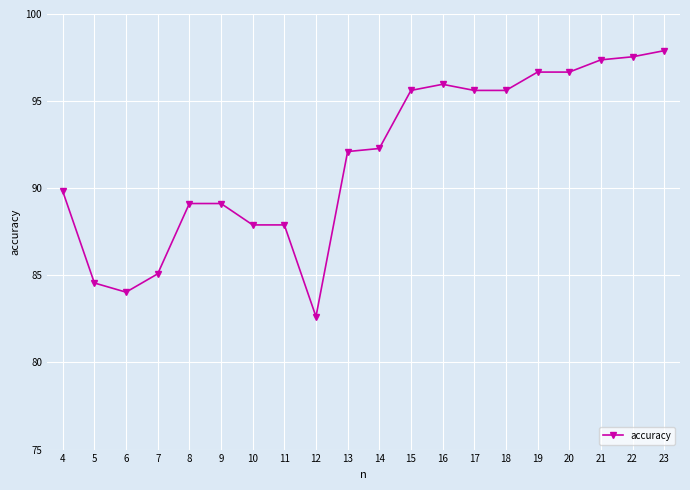

At which category does the data reach its first local valley?

6